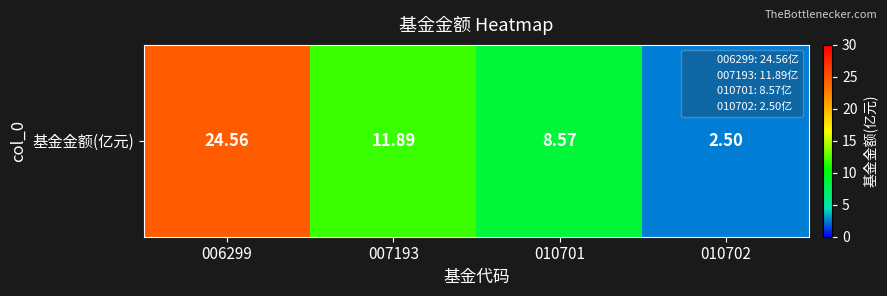

What is the sum of the values at 010701 and 006299?

33.1